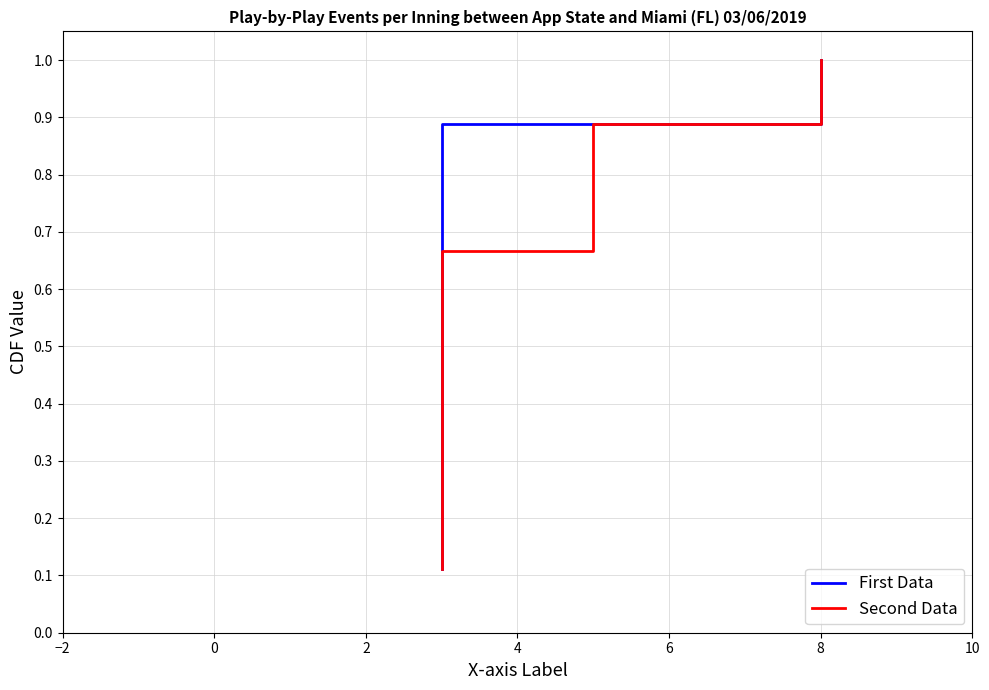

What is the difference between the maximum and minimum values in the Second Data series?

0.9